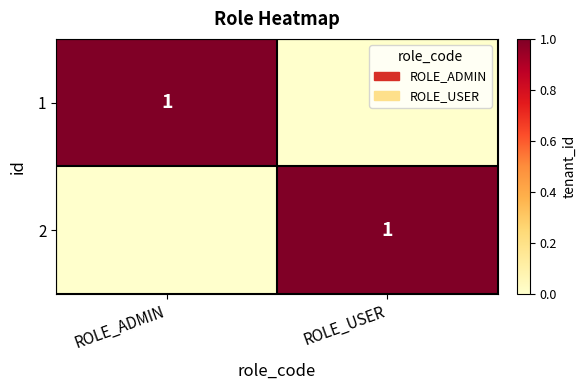

The value of 1 at ROLE_ADMIN is 1. True or false?

True